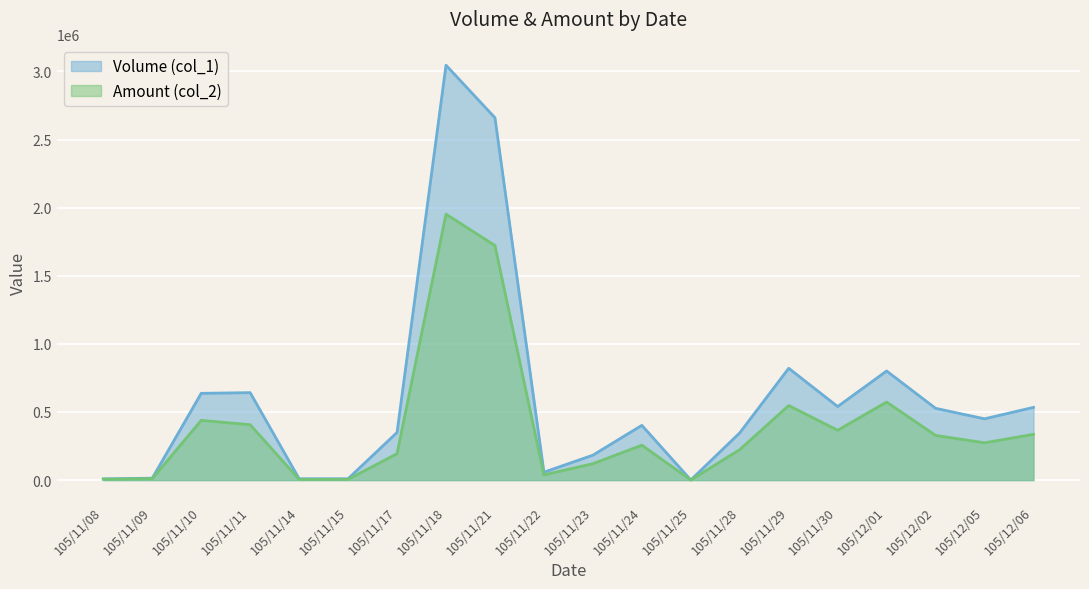

Reading left to right, list all the values displayed in this chart.

Volume (col_1): 105/11/08=9000	105/11/09=14000	105/11/10=637000	105/11/11=642000	105/11/14=10000	105/11/15=10000	105/11/17=350000	105/11/18=3046000	105/11/21=2660000	105/11/22=58000	105/11/23=183000	105/11/24=402000	105/11/25=1000	105/11/28=347000	105/11/29=821000	105/11/30=540000	105/12/01=801000	105/12/02=527000	105/12/05=450000	105/12/06=534000
Amount (col_2): 105/11/08=6780	105/11/09=10350	105/11/10=438540	105/11/11=406680	105/11/14=5100	105/11/15=5400	105/11/17=194000	105/11/18=1952450	105/11/21=1722140	105/11/22=38170	105/11/23=120470	105/11/24=256280	105/11/25=670	105/11/28=223810	105/11/29=547410	105/11/30=366010	105/12/01=572990	105/12/02=328130	105/12/05=273840	105/12/06=336050